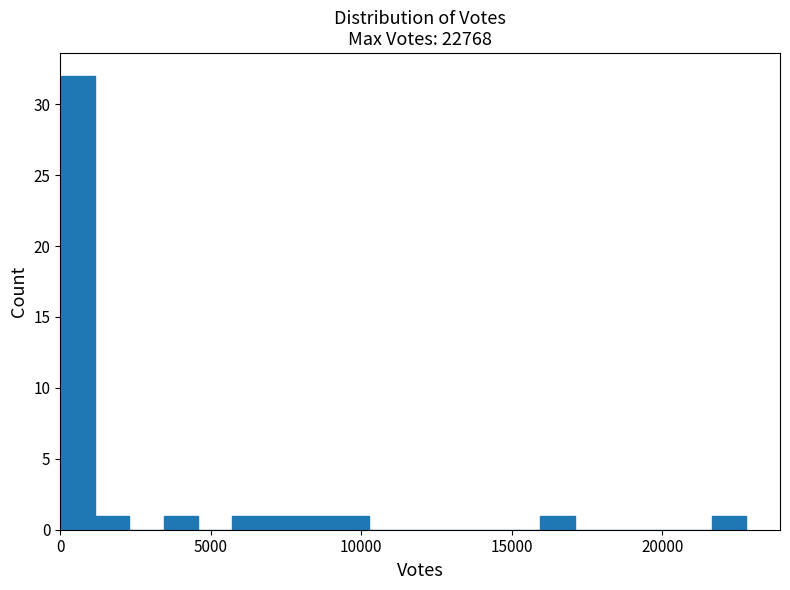

Read against the x-axis, roughly where is the centre of the tallest bar?

500